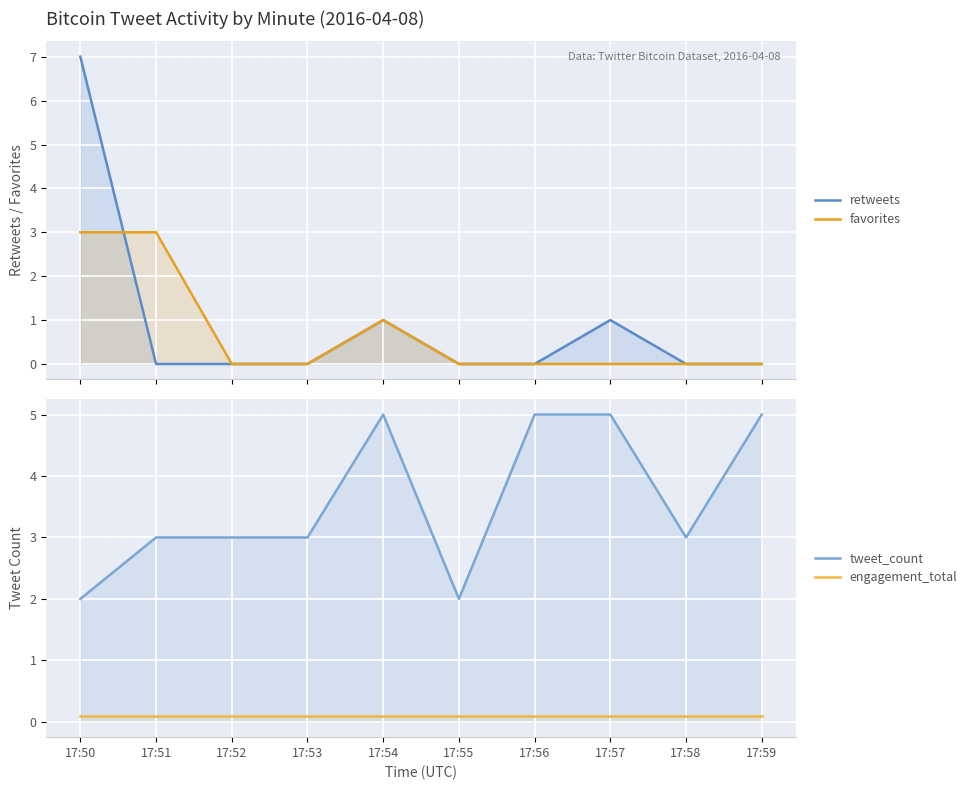

Reading left to right, list all the values displayed in this chart.

retweets: 17:50=7.0	17:51=0.0	17:52=0.0	17:53=0.0	17:54=1.0	17:55=0.0	17:56=0.0	17:57=1.0	17:58=0.0	17:59=0.0
favorites: 17:50=3.0	17:51=3.0	17:52=0.0	17:53=0.0	17:54=1.0	17:55=0.0	17:56=0.0	17:57=0.0	17:58=0.0	17:59=0.0
tweet_count: 17:50=2.0	17:51=3.0	17:52=3.0	17:53=3.0	17:54=5.0	17:55=2.0	17:56=5.0	17:57=5.0	17:58=3.0	17:59=5.0
engagement_total: 17:50=0.1	17:51=0.1	17:52=0.1	17:53=0.1	17:54=0.1	17:55=0.1	17:56=0.1	17:57=0.1	17:58=0.1	17:59=0.1